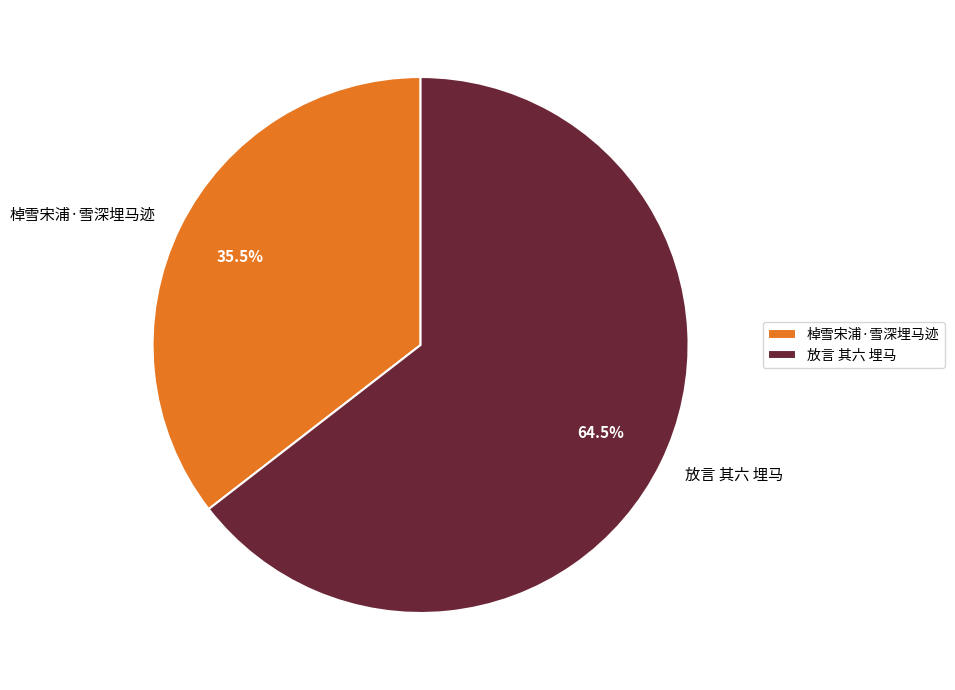

Does 放言 其六 埋马 account for over 50% of the chart?

Yes